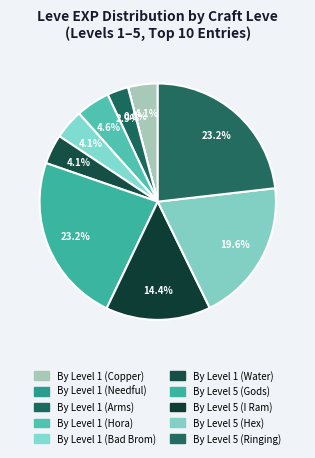

How many segments does this pie chart have?

10